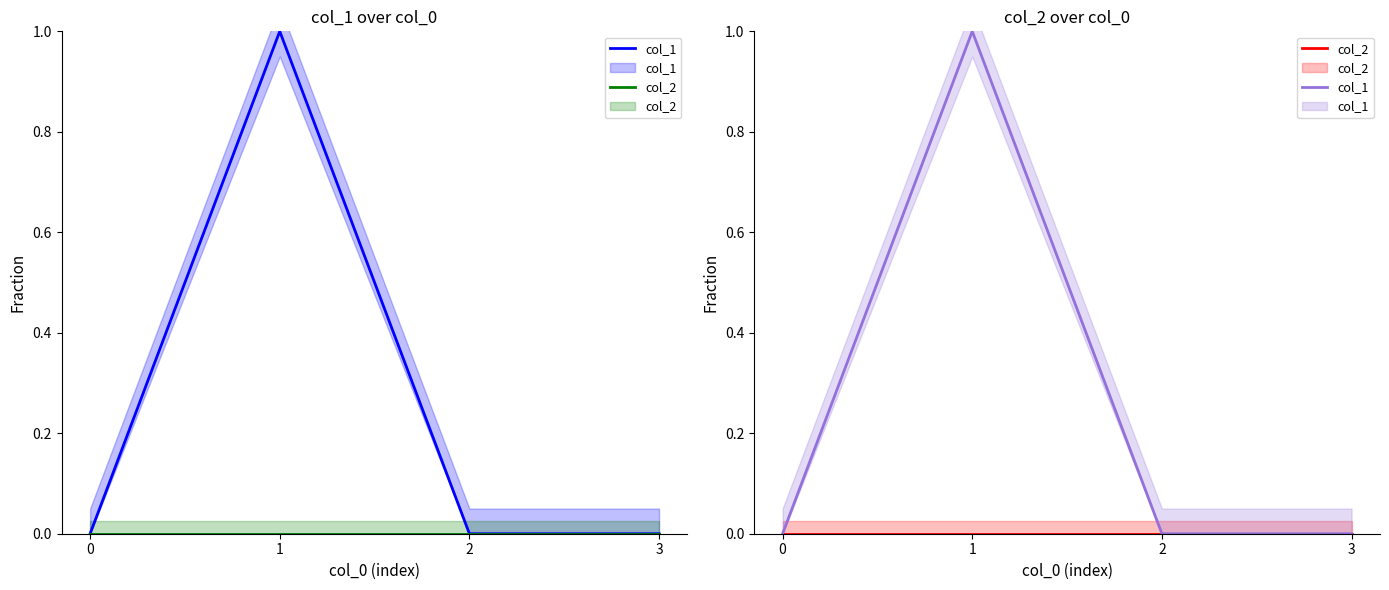

Reading right to left, transcribe all the data shown in this chart.

col_1: 3=0	2=0	1=1	0=0
col_2: 3=0	2=0	1=0	0=0